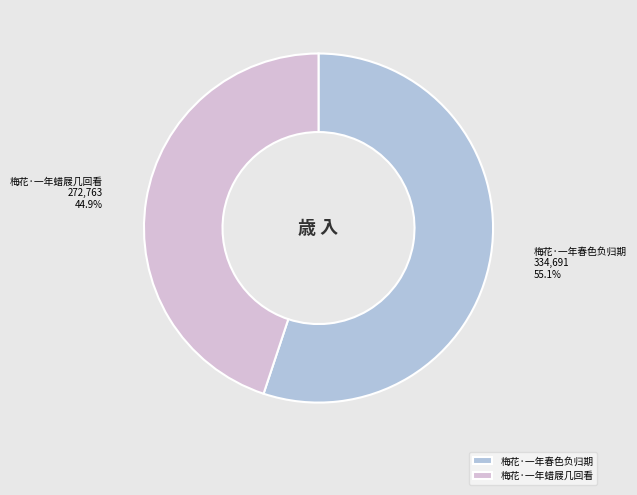

True or false: 梅花·一年春色负归期 accounts for 64% of the total.

False